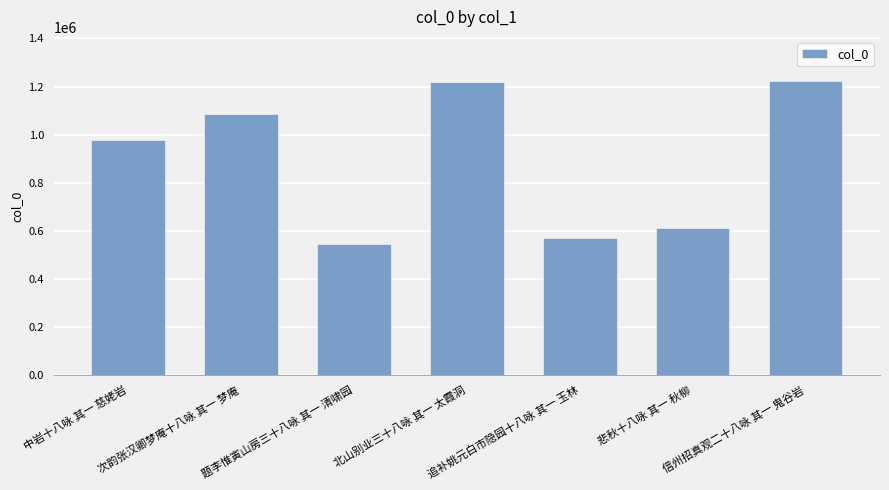

What is the change in value from 次韵张汉卿梦庵十八咏 其一 梦庵 to 北山别业三十八咏 其一 太霞洞?

+136177